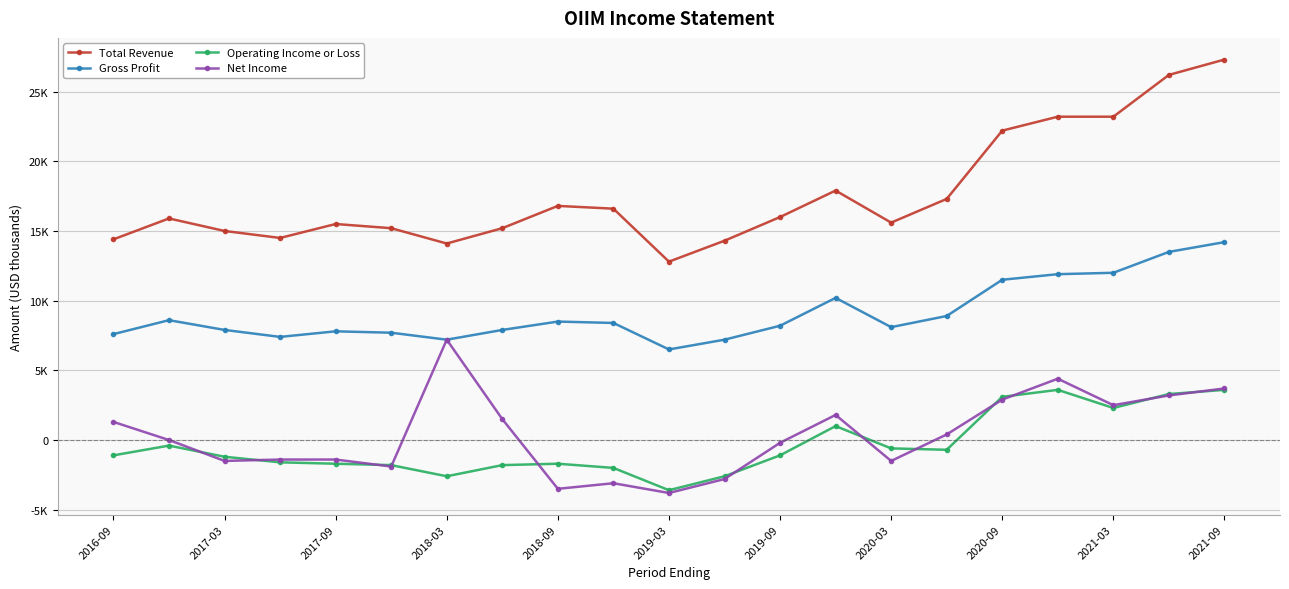

What is the sum of all Net Income values?

7800